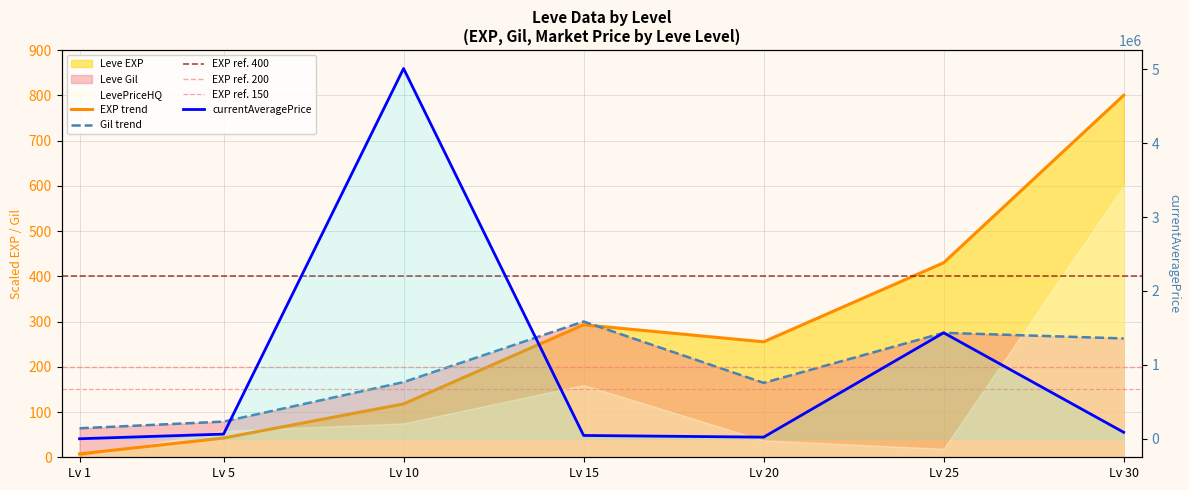

How many data points in currentAveragePrice are above 62999?

4